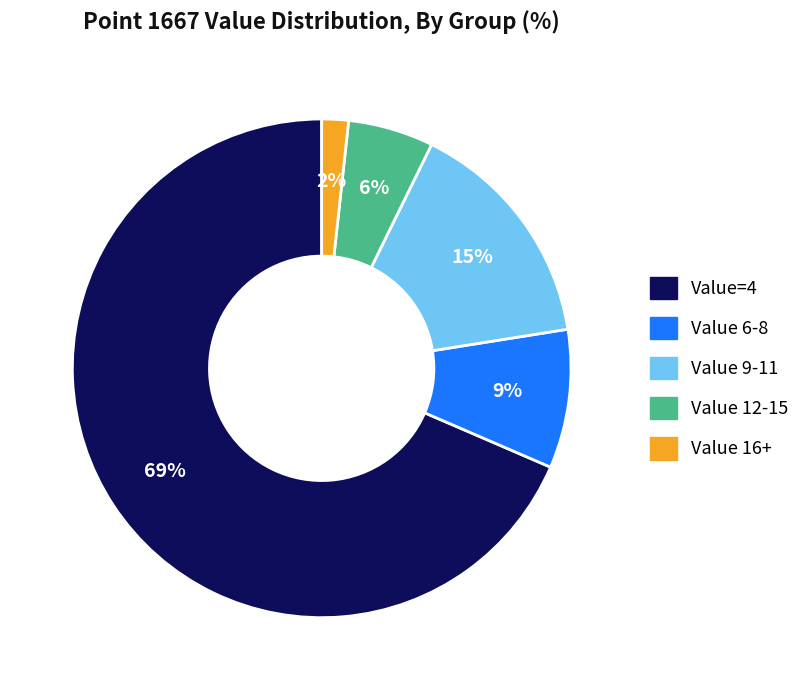

To the nearest percent, what is the average slice percentage?

20%